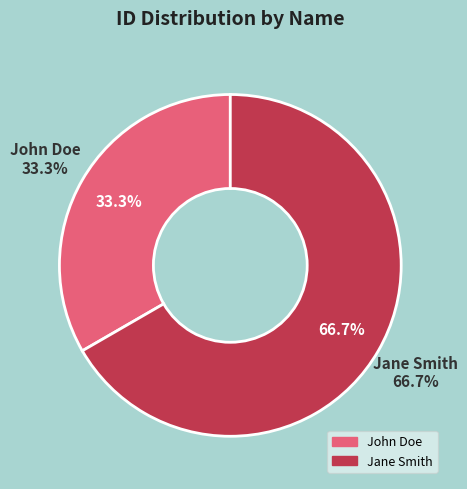

To the nearest percent, what percentage of the pie is John Doe?

33%